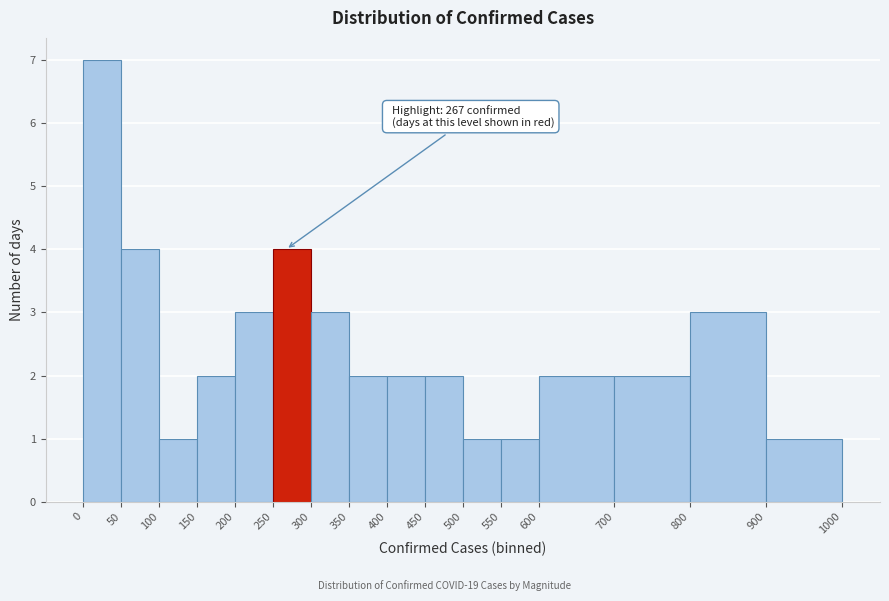

Which range on the x-axis has the tallest bar?

0 to 50